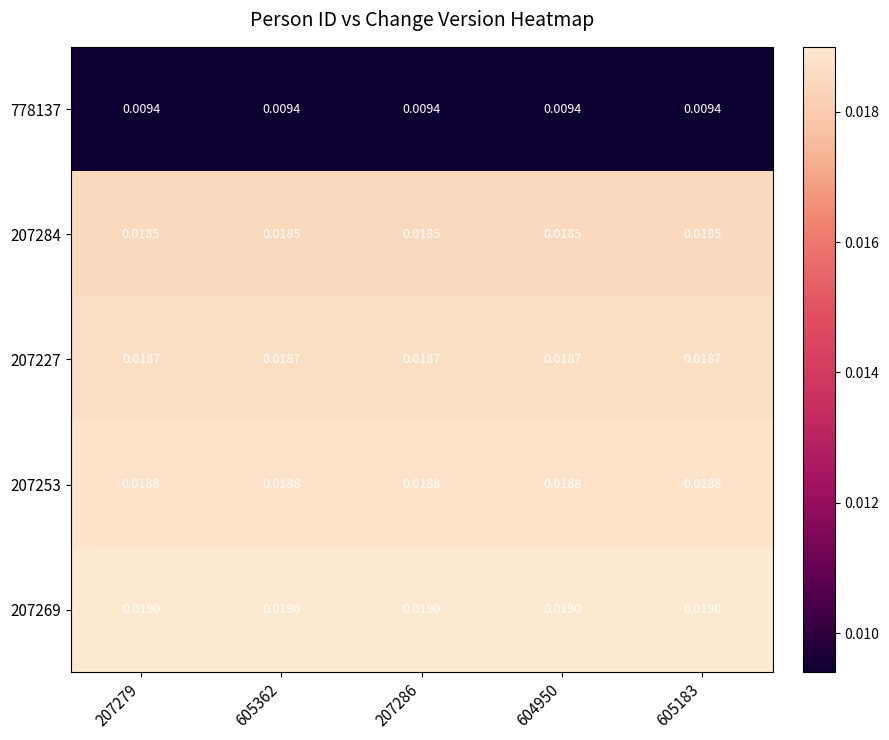

How many distinct data groups are displayed?

5